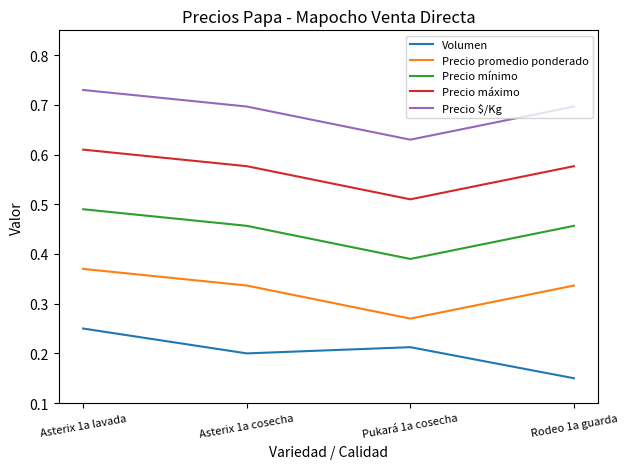

Which category has the highest value across all series?

Asterix 1a lavada